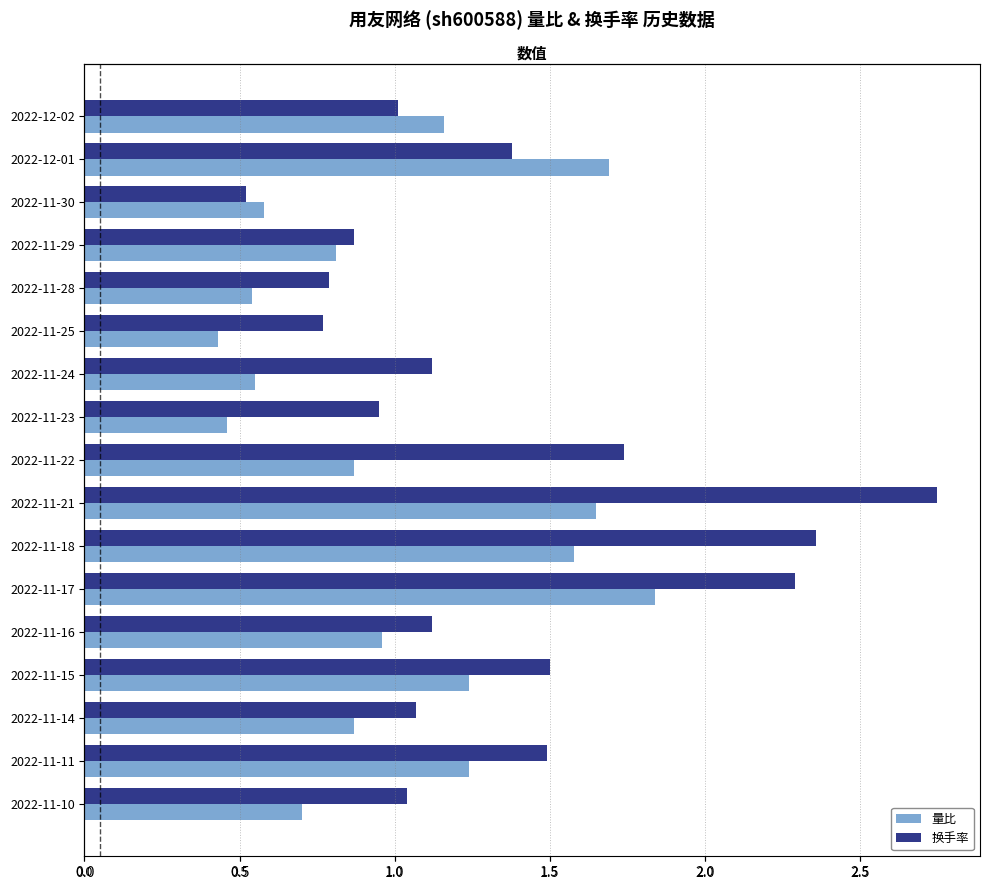

What is the total value across all series at 2022-11-16?

2.1